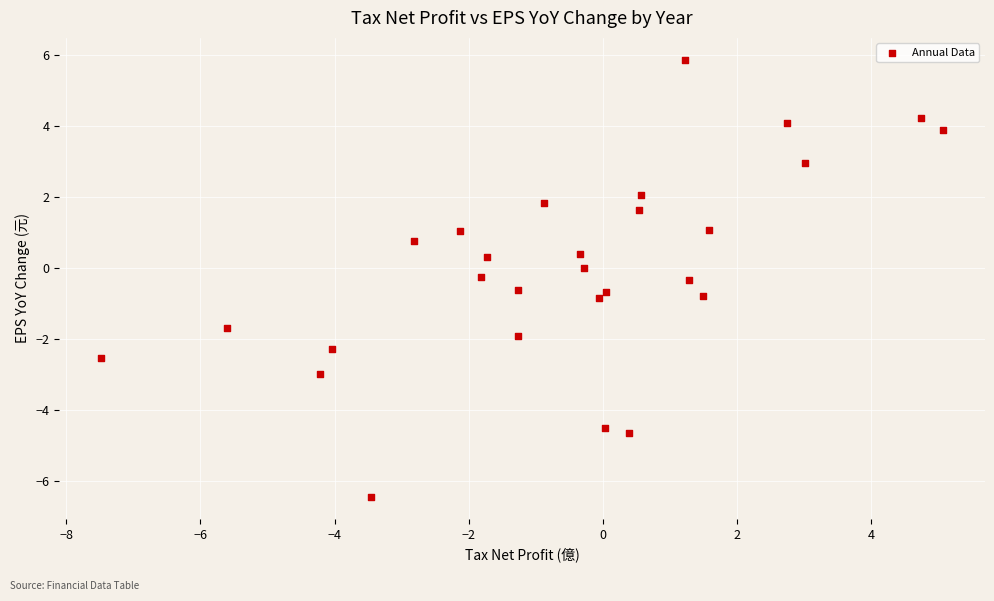

What is the range of X values (max minus min)?

12.6